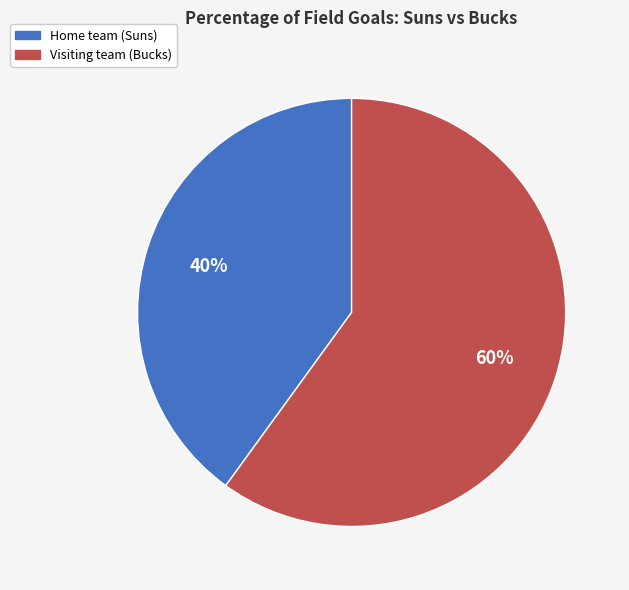

To the nearest percent, what is the difference between the largest and smallest slice percentages?

20%